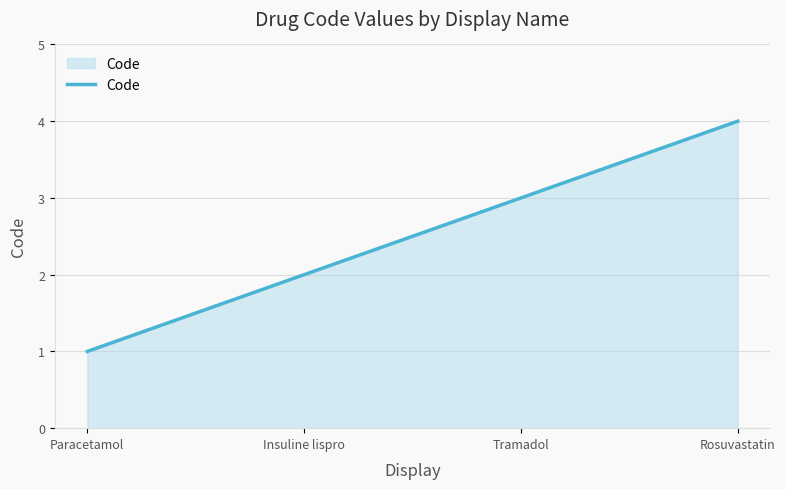

What is the difference between the maximum and minimum values?

3.0